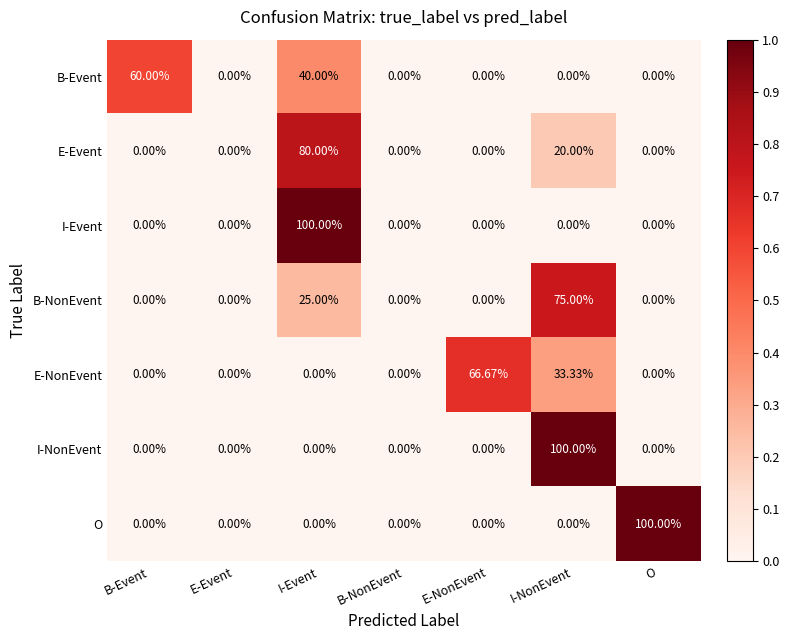

What is the difference between the highest and lowest values at E-NonEvent?

66.7